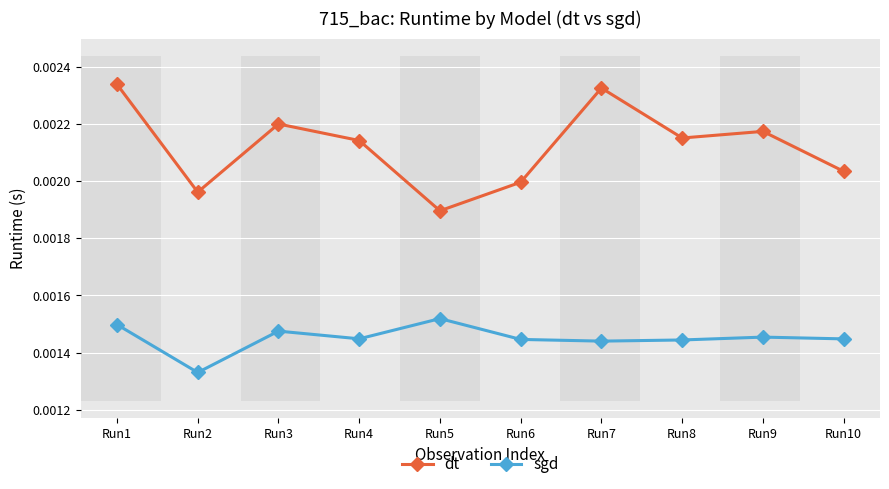

True or false: dt has more than 1 interior local peaks.

True